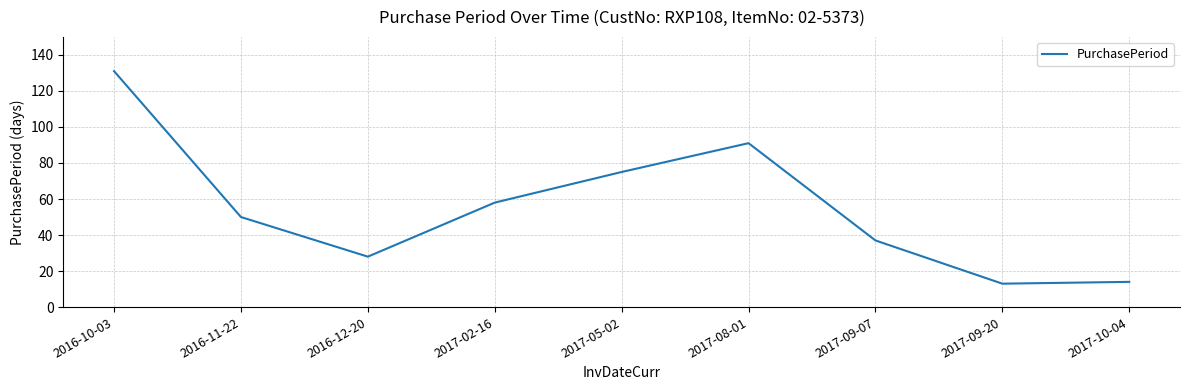

The value at 2017-09-20 is 13. True or false?

True